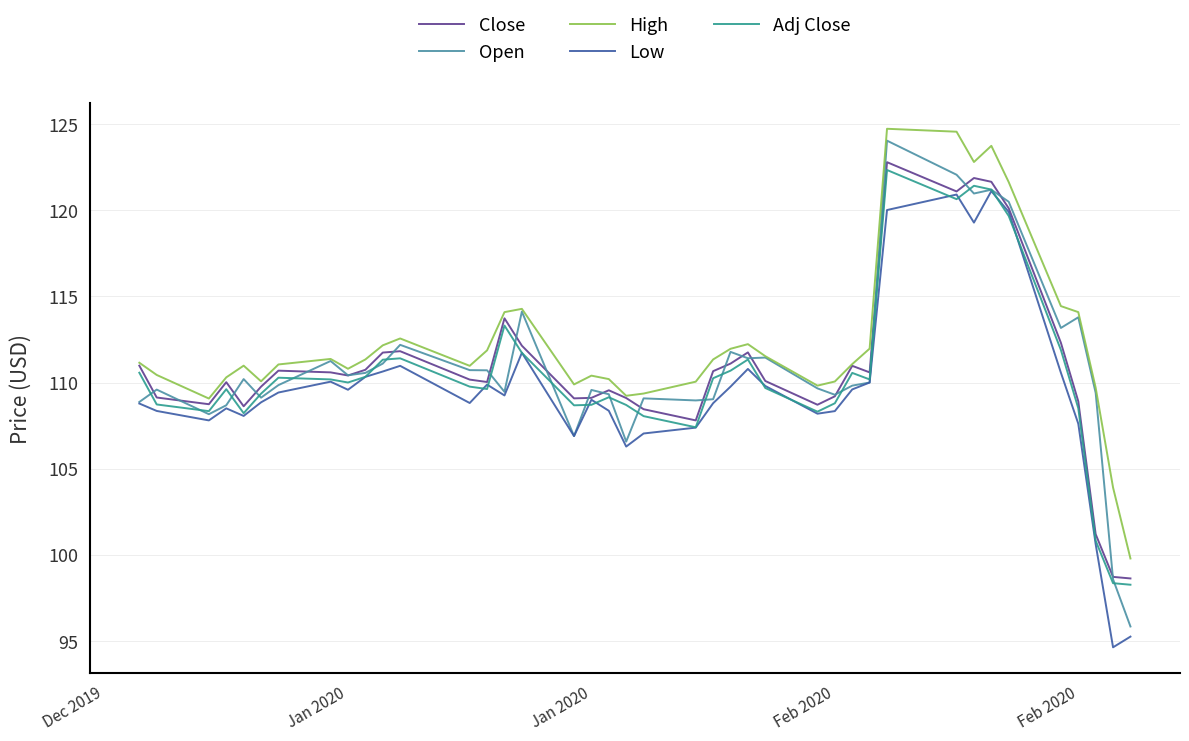

Which series has the largest range (max minus min)?

Open